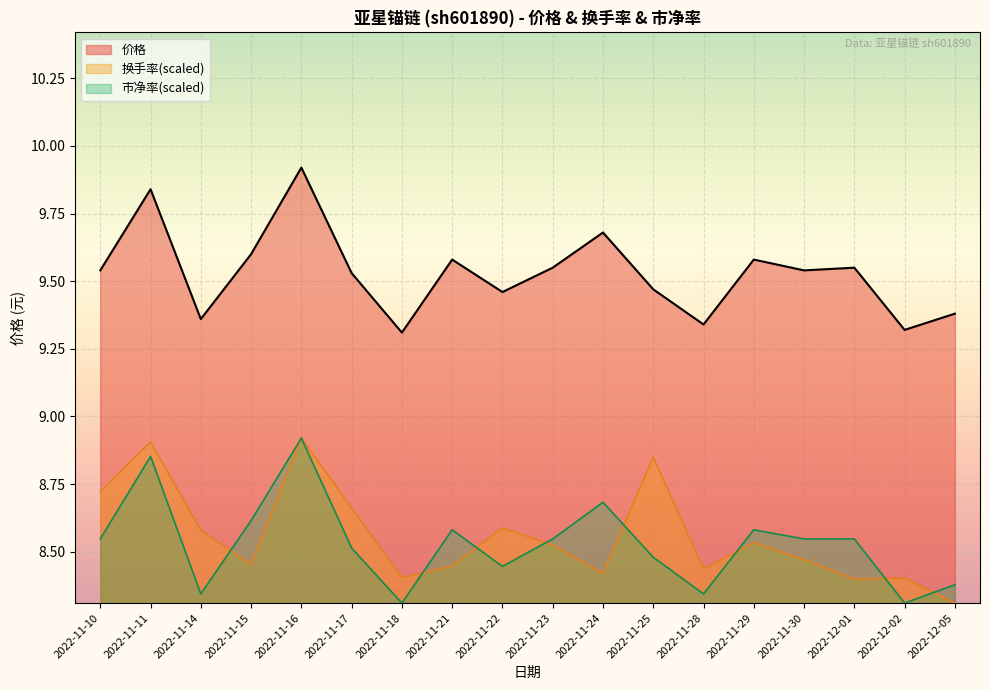

What are all the series names shown in the legend?

价格, 换手率(scaled), 市净率(scaled)